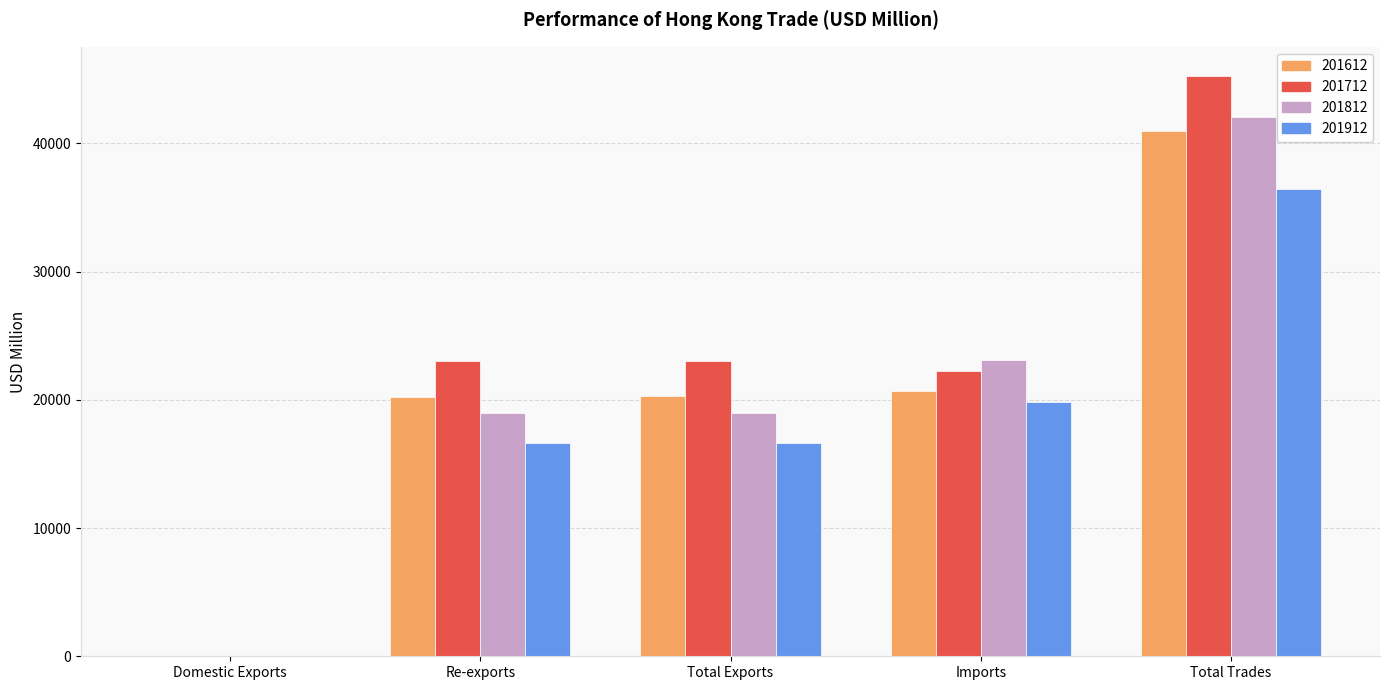

Is the value of 201912 at Re-exports greater than the value of 201612 at Total Trades?

No